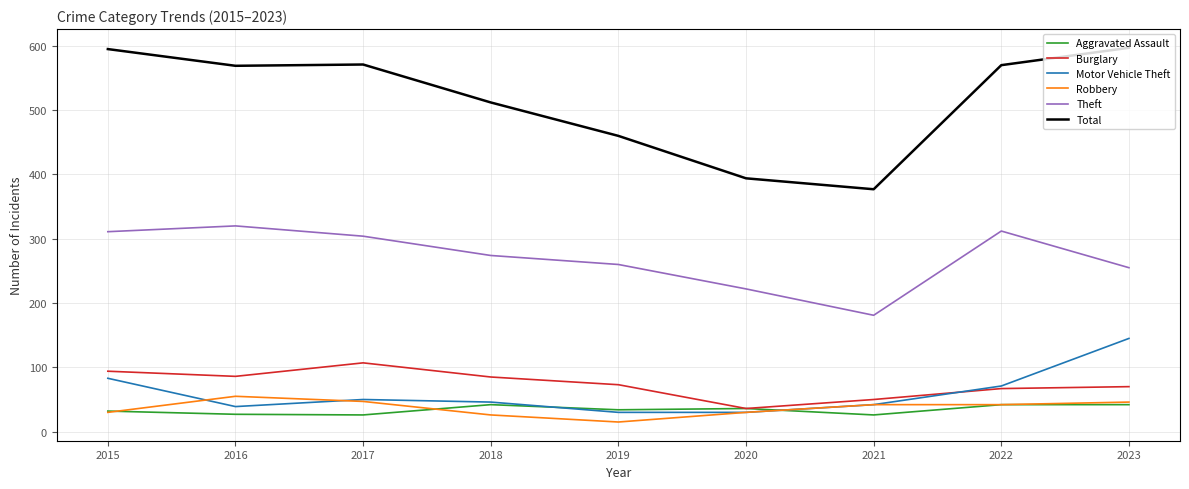

True or false: Robbery and Theft cross at least once.

False